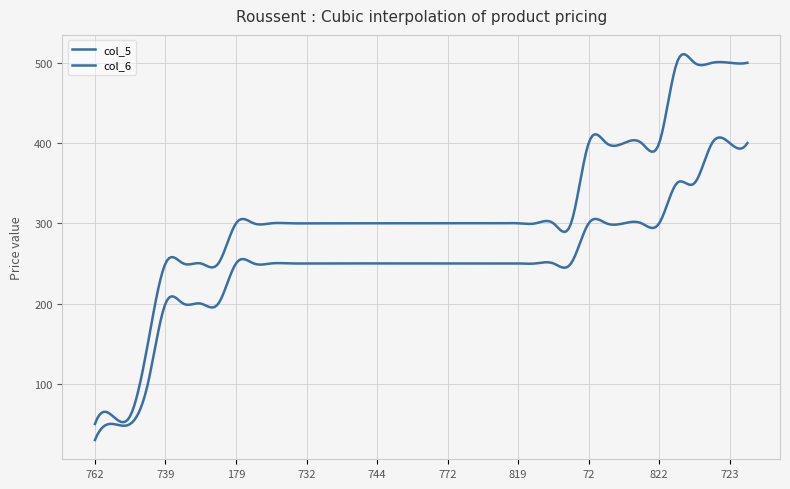

Does the chart have visible grid lines?

Yes